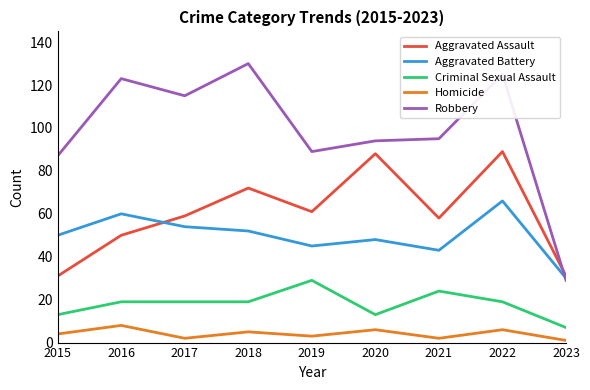

What is the difference between the highest and lowest values at 2022?

119